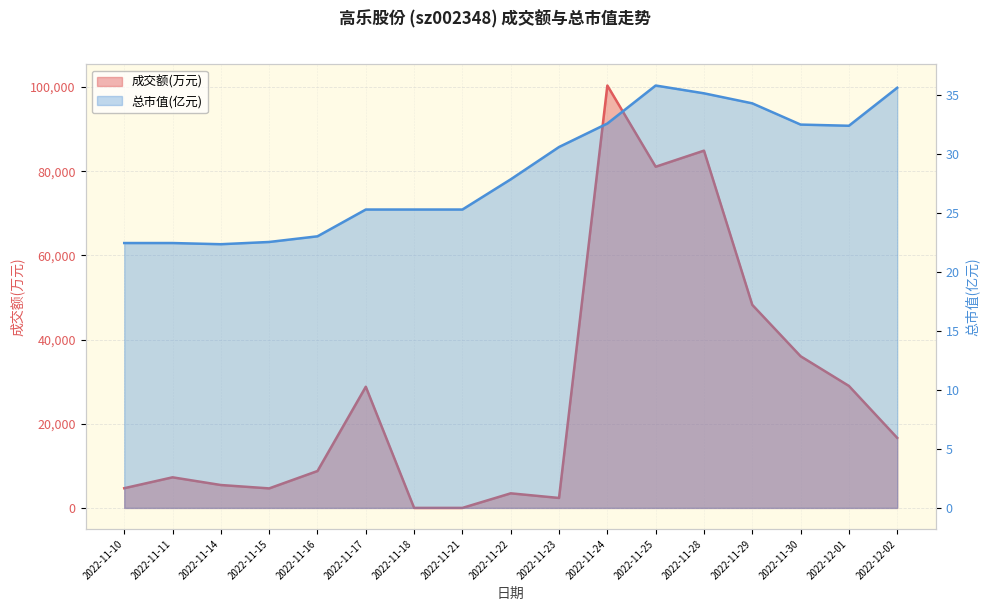

What value does the 成交额(万元) series have at 2022-11-23?

2364.0